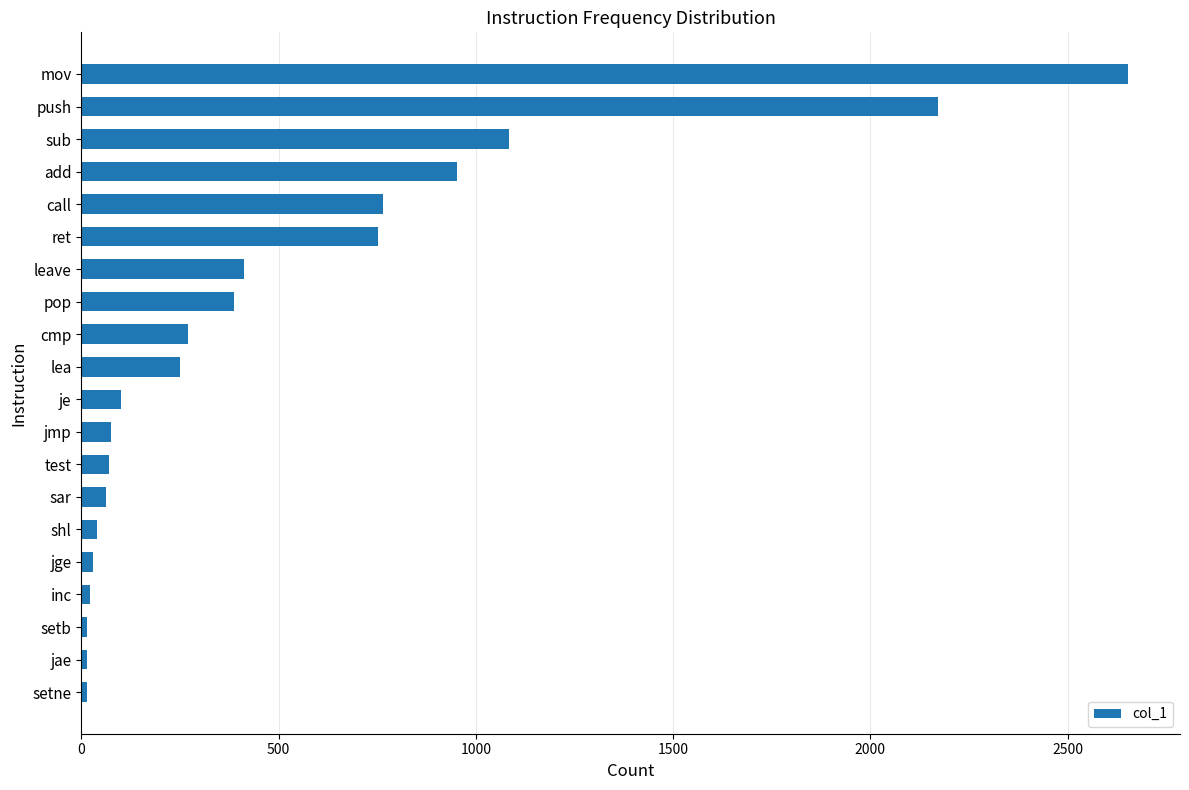

At which label is the value closest to 1333?

sub